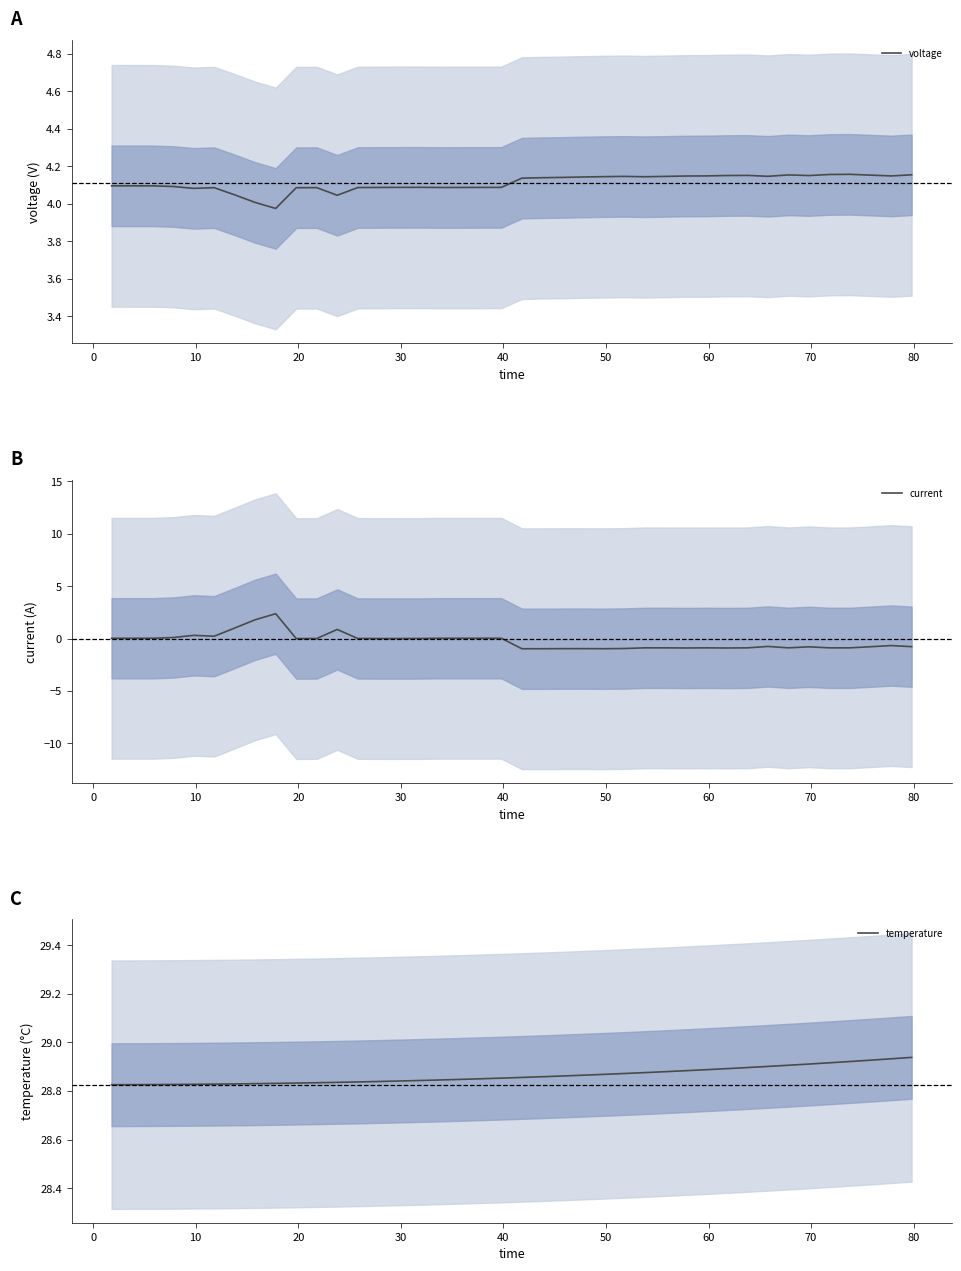

Reading right to left, extract all data points from this chart.

voltage: 4.2	4.1	4.2	4.2	4.2	4.2	4.2	4.1	4.2	4.2	4.1	4.1	4.1	4.1	4.1	4.1	4.1	4.1	4.1	4.1	4.1	4.1	4.1	4.1	4.1	4.1	4.1	4.1	4.0	4.1	4.1	4.0	4.0	4.0	4.1	4.1	4.1	4.1	4.1	4.1
current: -0.8	-0.7	-0.8	-0.9	-0.9	-0.8	-0.9	-0.8	-0.9	-0.9	-0.9	-0.9	-0.9	-0.9	-0.9	-1.0	-1.0	-1.0	-1.0	-1.0	0.0	0.0	0.0	0.0	0.0	0.0	0.0	0.0	0.9	0.0	0.0	2.4	1.8	1.0	0.2	0.3	0.1	0.0	0.0	0.0
temperature: 28.9	28.9	28.9	28.9	28.9	28.9	28.9	28.9	28.9	28.9	28.9	28.9	28.9	28.9	28.9	28.9	28.9	28.9	28.9	28.9	28.9	28.9	28.8	28.8	28.8	28.8	28.8	28.8	28.8	28.8	28.8	28.8	28.8	28.8	28.8	28.8	28.8	28.8	28.8	28.8